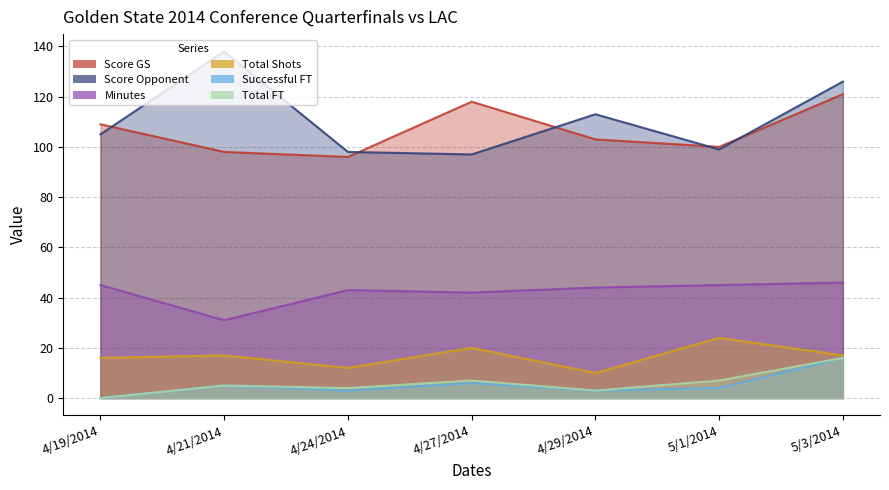

True or false: Total Shots and Score GS intersect in this chart.

False